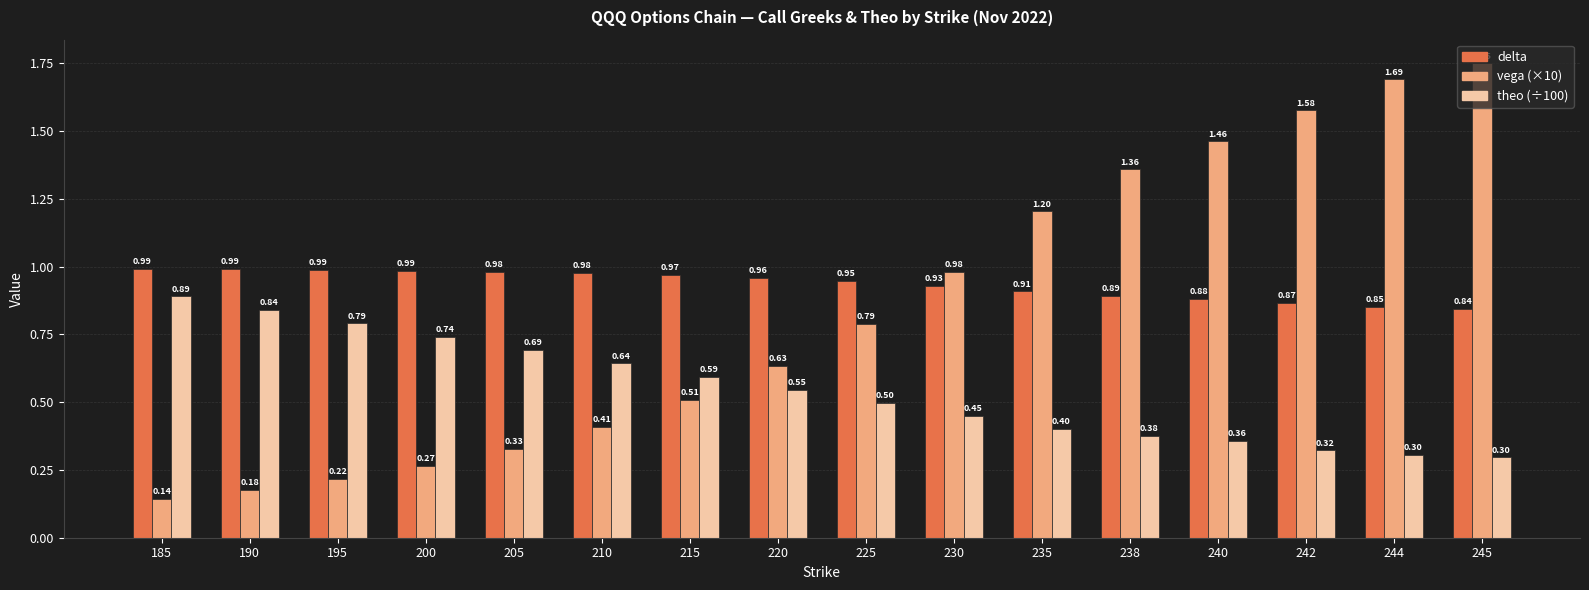

What is the difference between the highest and lowest values at 215?

0.5